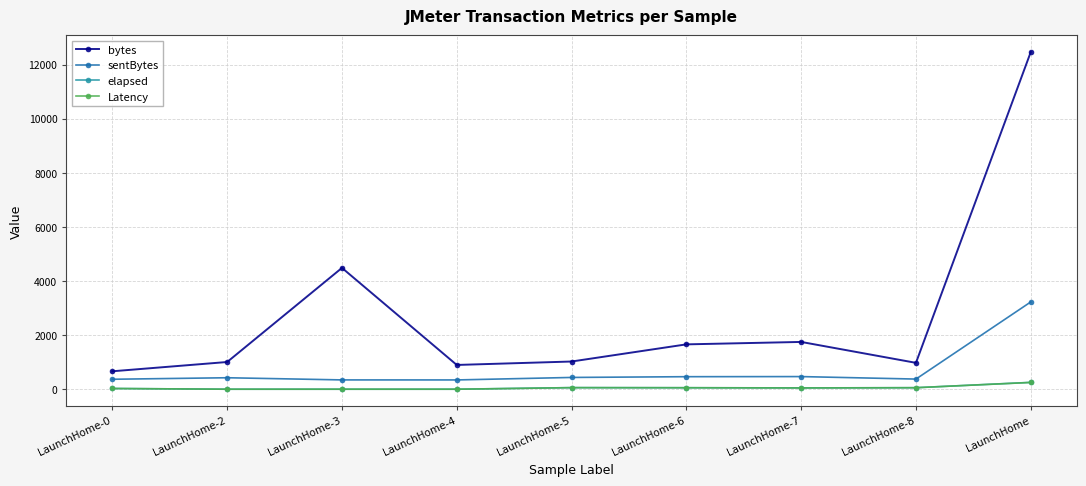

At which label is bytes closest to 6564?

LaunchHome-3